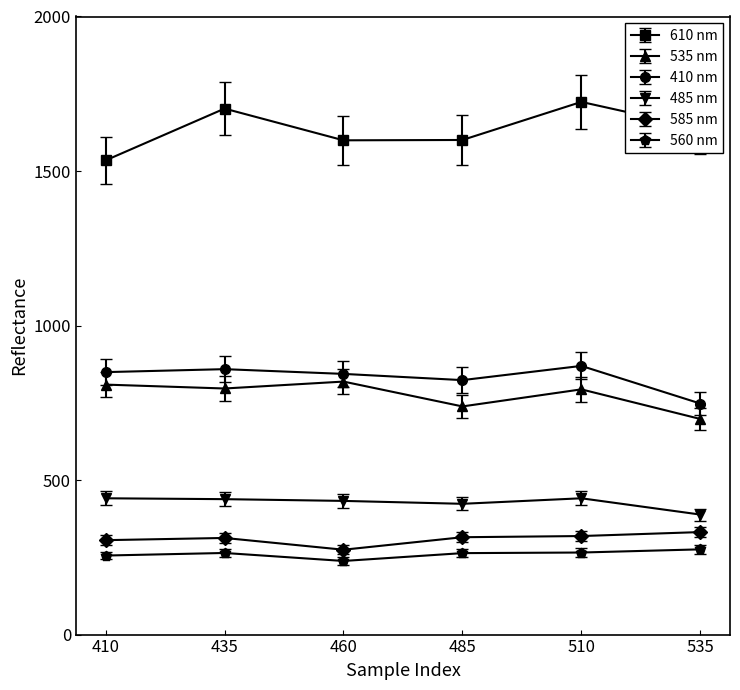

Where is the first local maximum for 610 nm?

435